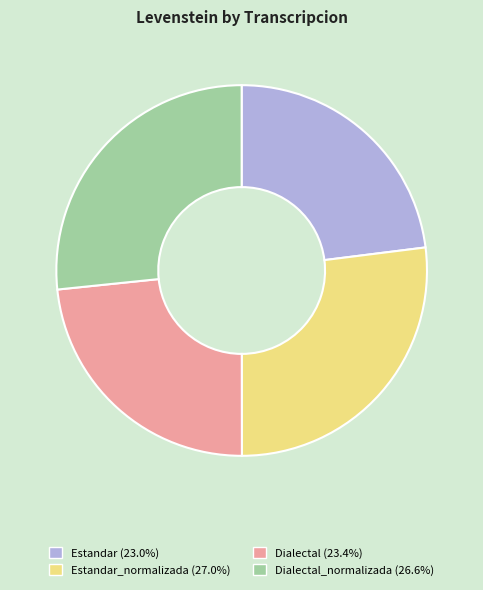

How many segments does this pie chart have?

4